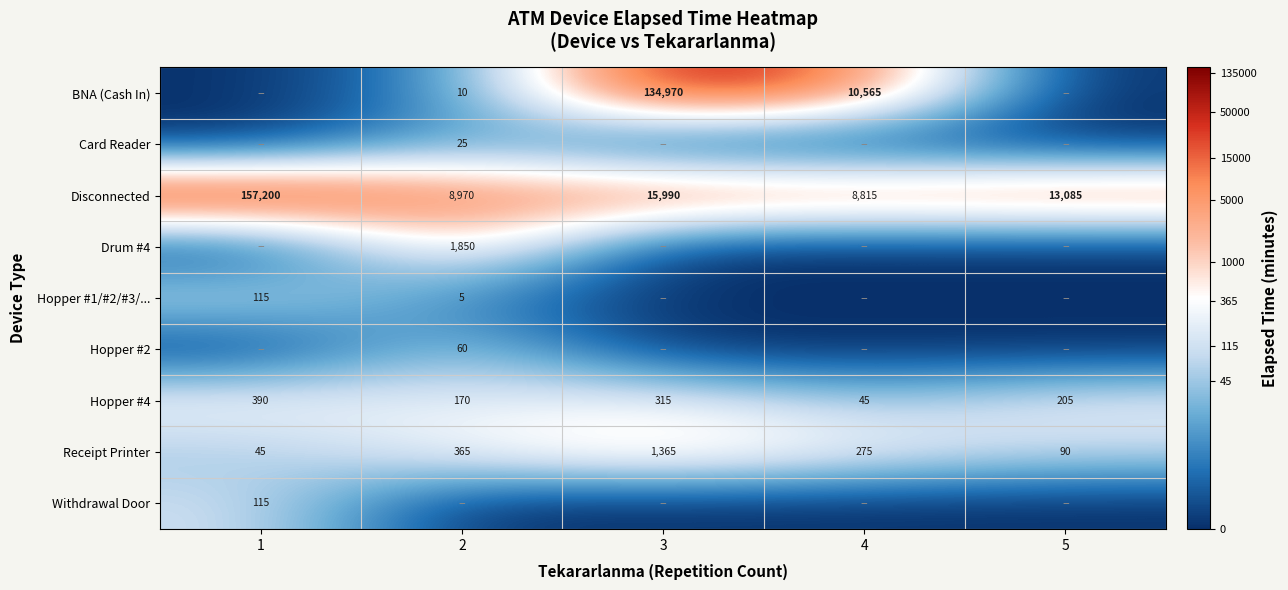

Rank the categories by Disconnected value from lowest to highest.

4, 2, 5, 3, 1